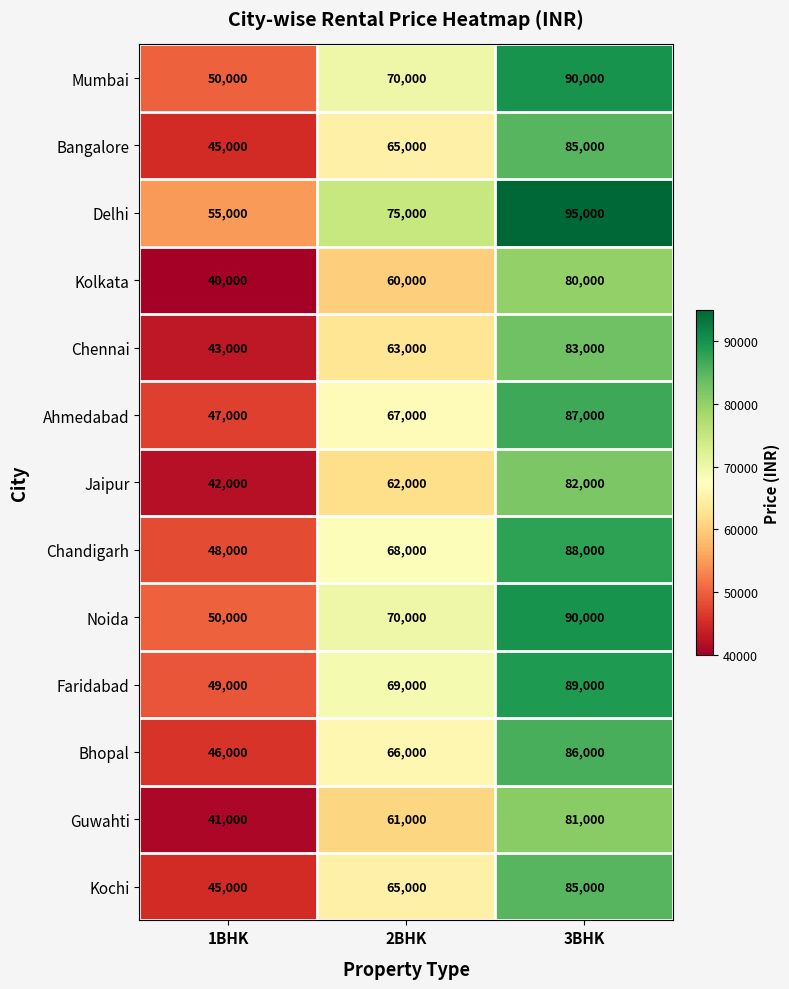

What is the difference between the maximum and minimum values in the Kolkata series?

40000